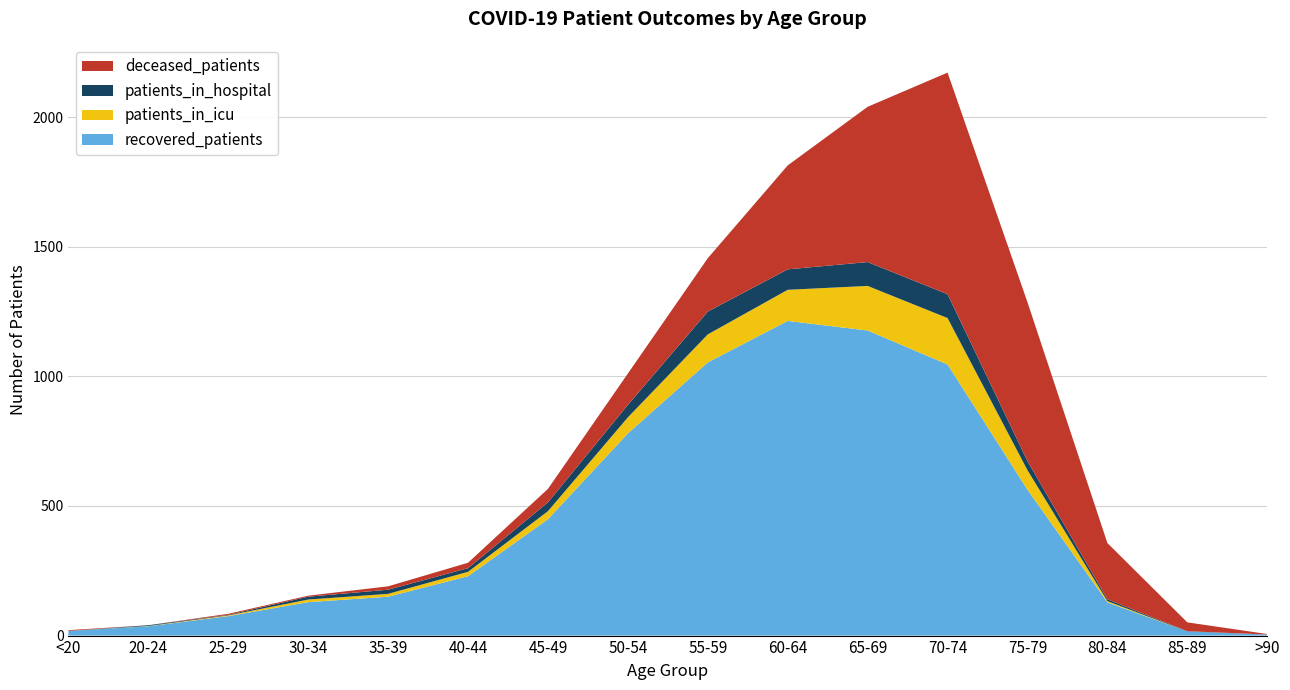

Reading left to right, transcribe all the data shown in this chart.

recovered_patients: 18	36	75	129	150	229	449	780	1054	1214	1177	1046	563	128	16	4
patients_in_icu: 0	1	3	10	11	17	31	62	108	120	172	179	75	5	0	0
patients_in_hospital: 0	3	2	11	16	14	34	48	88	79	92	92	35	7	1	0
deceased_patients: 3	0	4	4	13	21	52	121	206	401	599	855	613	217	34	2